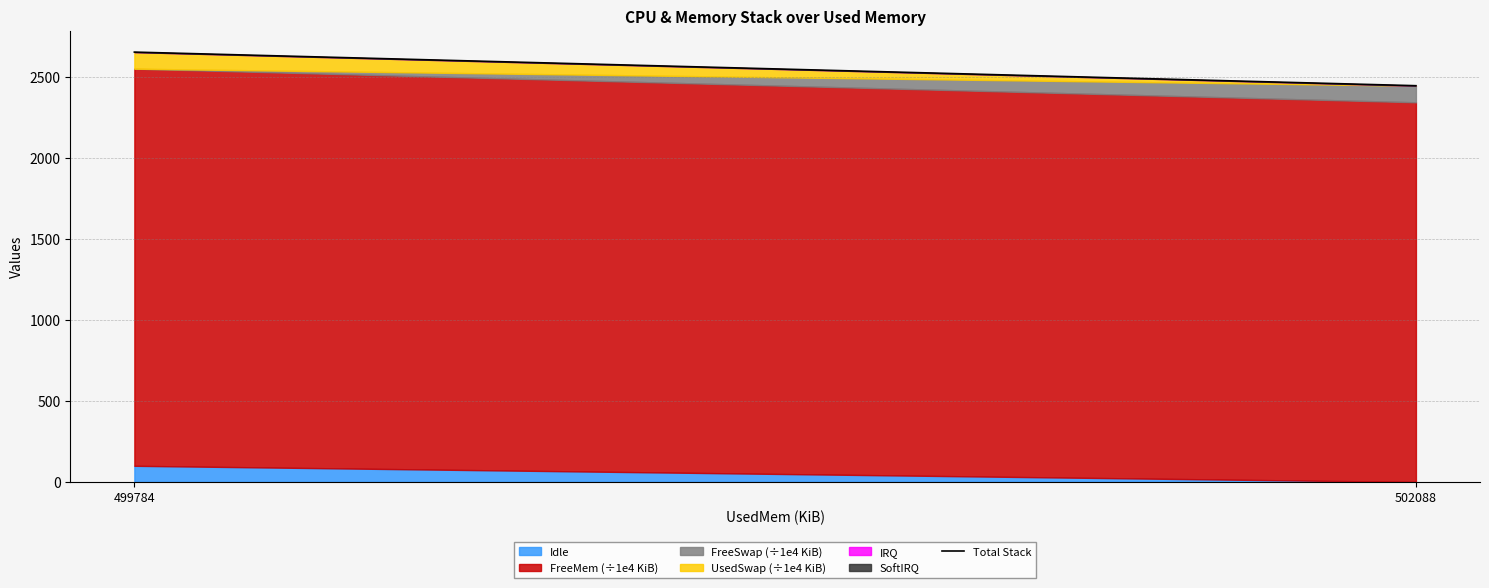

True or false: the data shows 4216.5 at 502088.

False